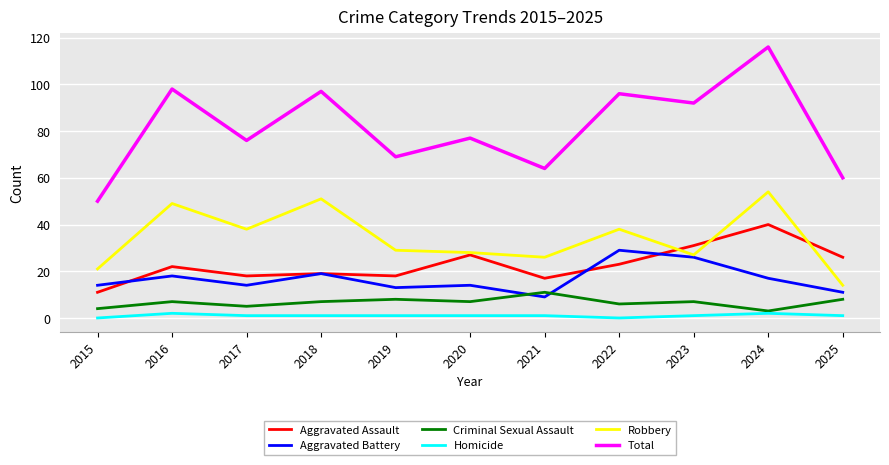

At how many categories does at least one series exceed 101?

1